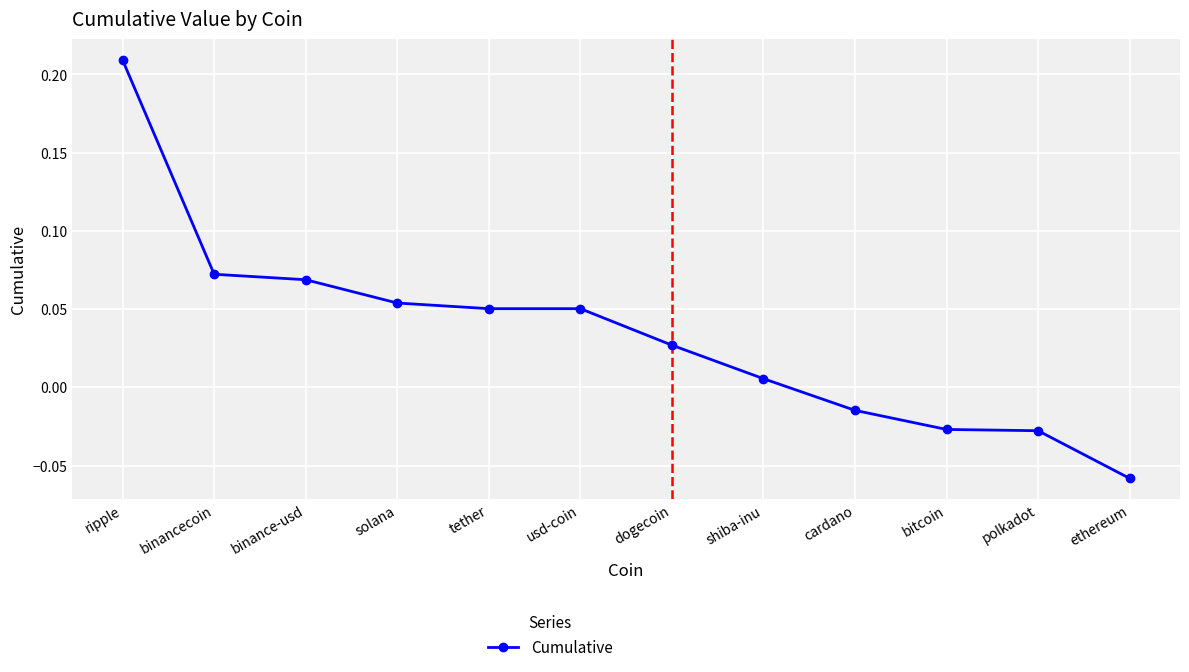

Does the chart display data point markers on the line(s)?

Yes